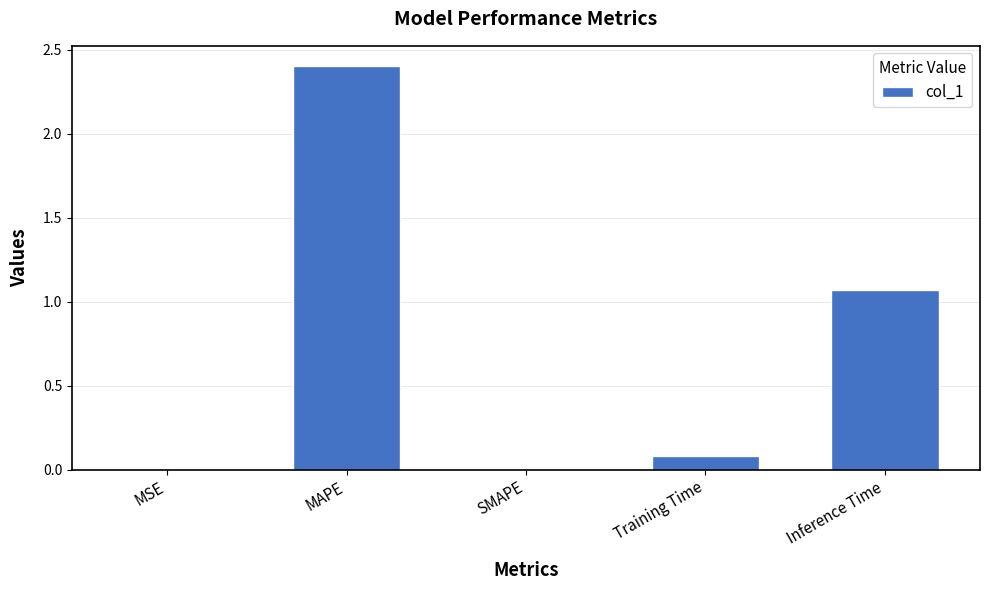

Approximately how many times larger is the value at MAPE compared to Inference Time?

2.2